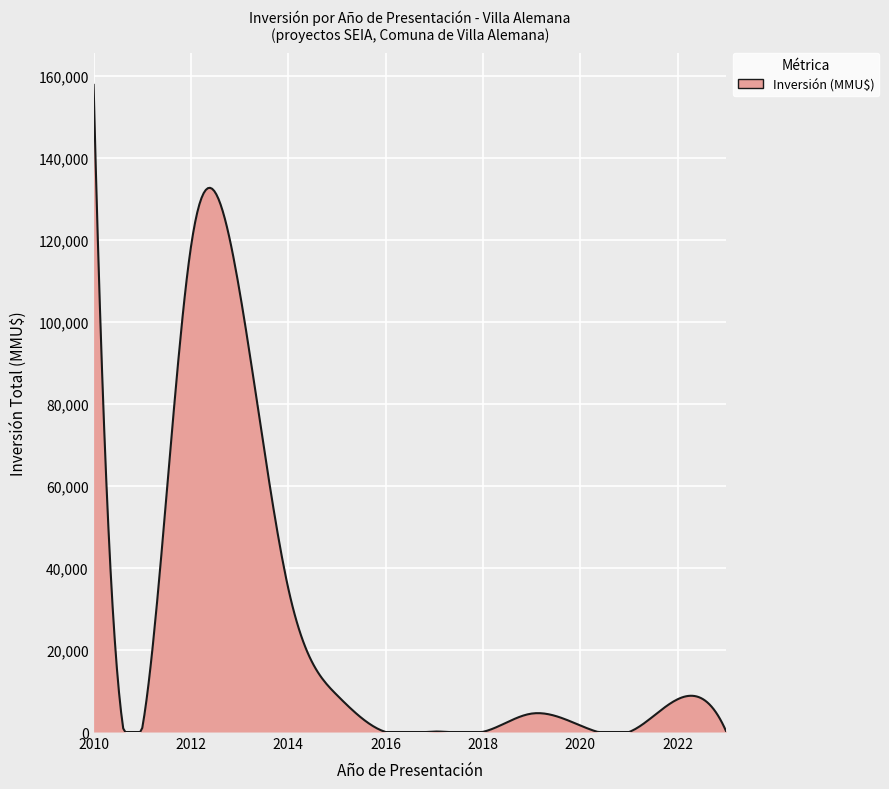

What is the difference between the maximum and minimum values?

157806.0